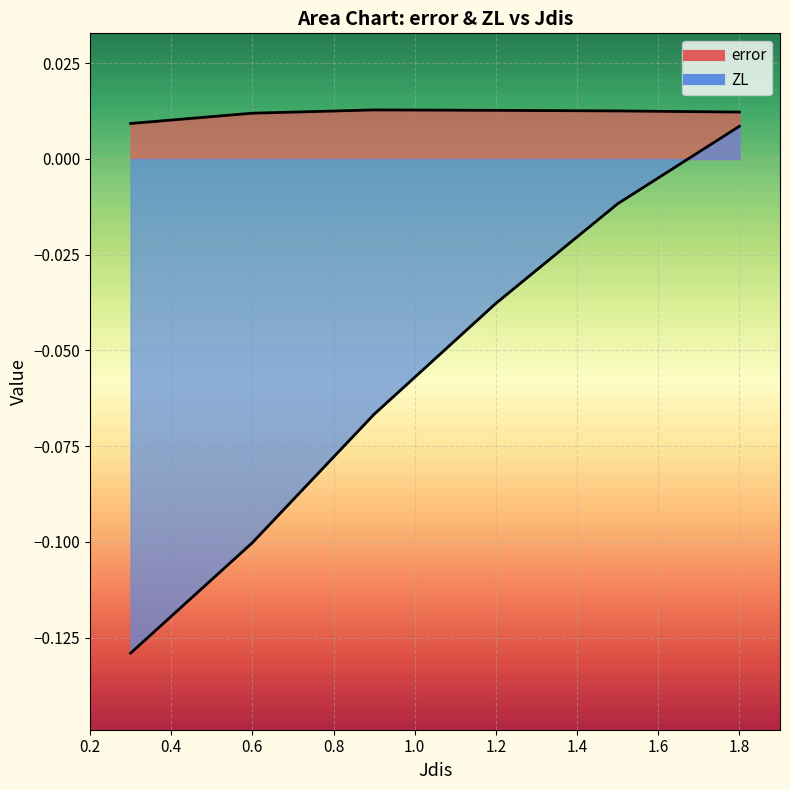

Between 0.3 and 1.5, which is larger?

1.5